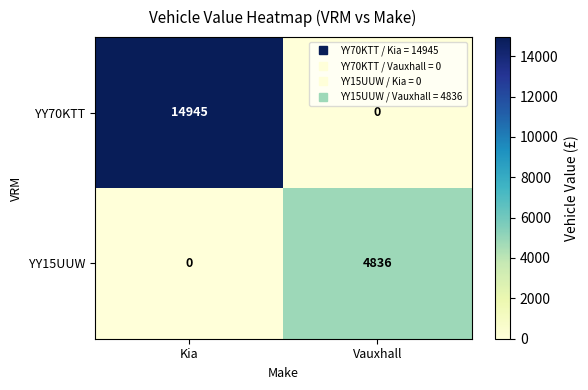

What is the difference between the YY15UUW values at Vauxhall and Kia?

4836